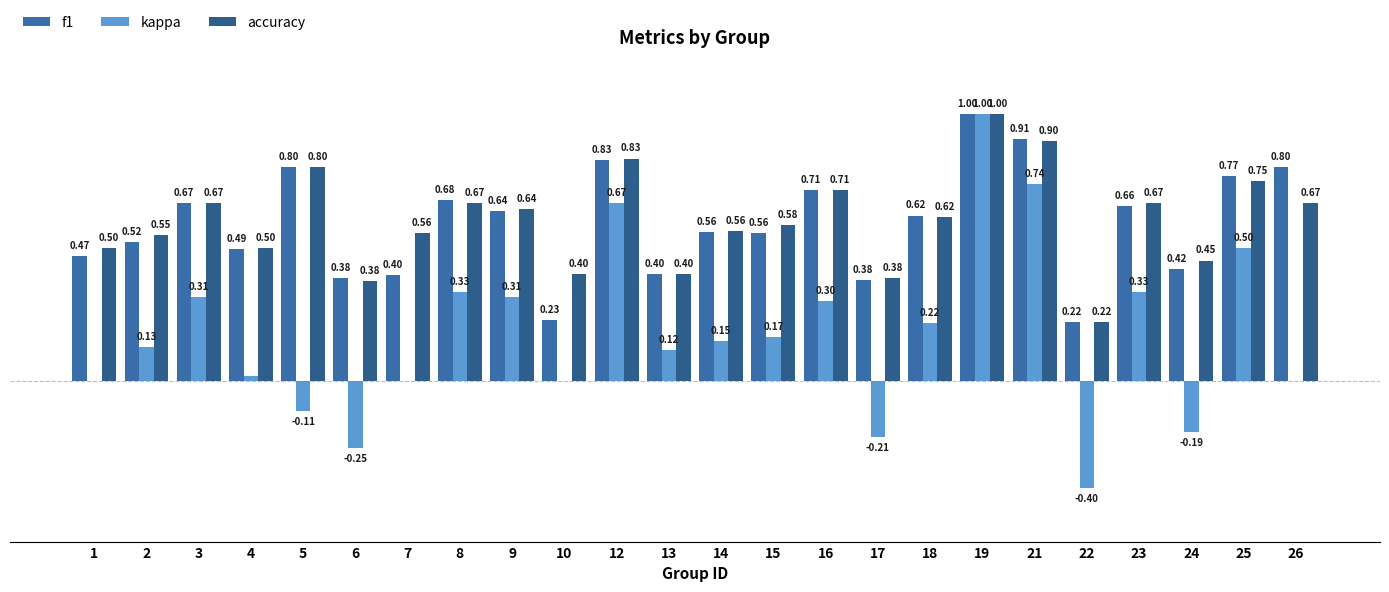

At 10, list the series in order from smallest to largest.

kappa, f1, accuracy